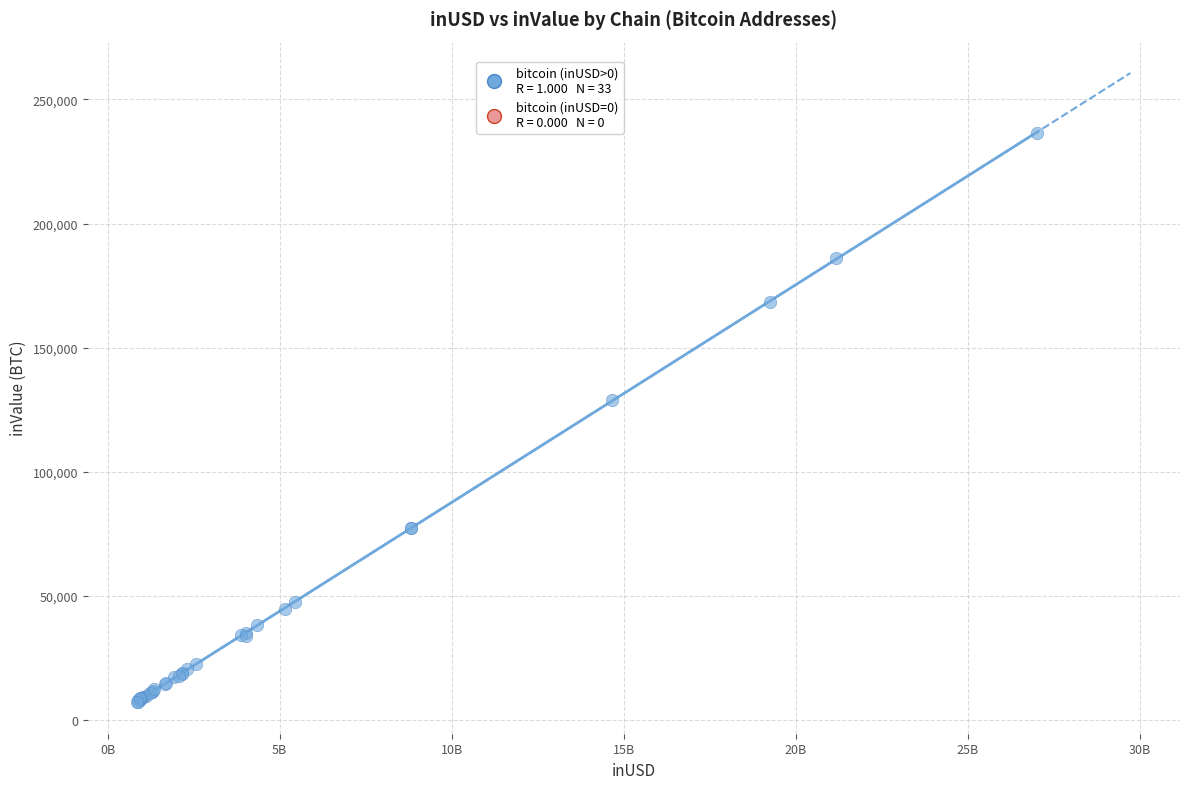

What Y value in the scatter plot is closest to 121873?

128933.1